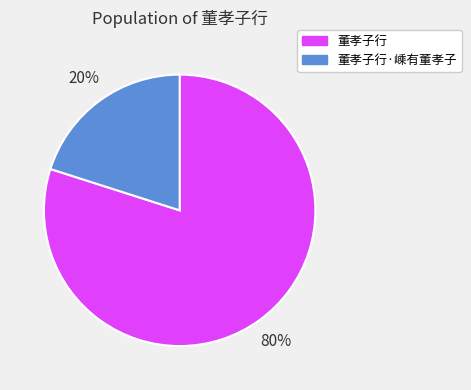

To the nearest percent, what percentage of the pie is 董孝子行?

80%